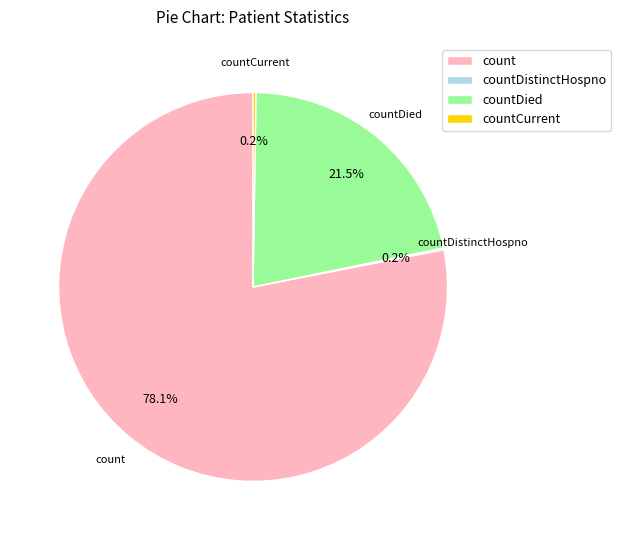

Which slice represents more than half of the pie?

count